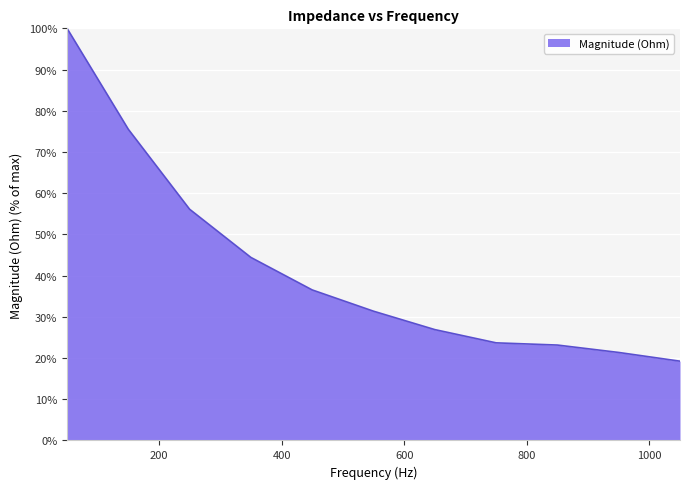

What is the difference between the maximum and minimum values?

80.8